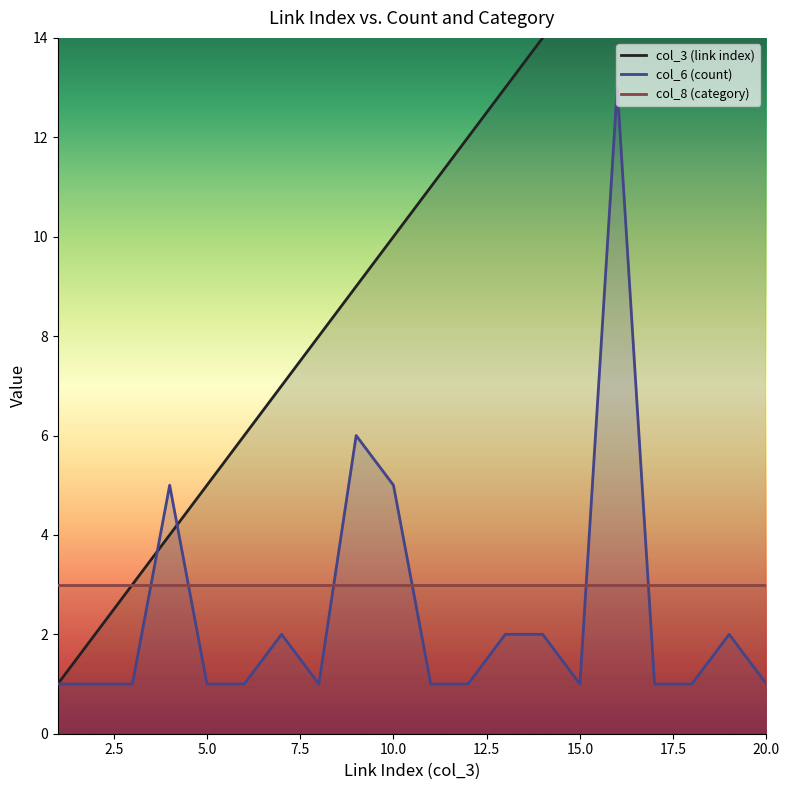

Which series has the largest total across all categories?

col_3 (link index)